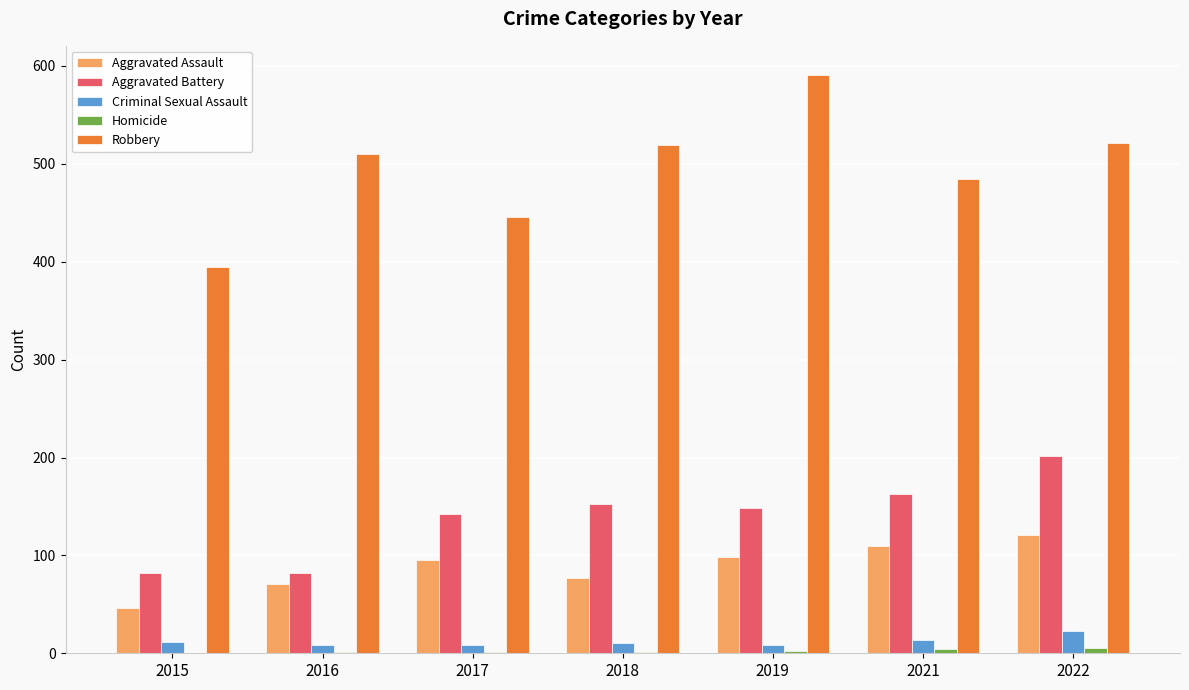

Is it true that Aggravated Battery equals 142 at 2017?

True